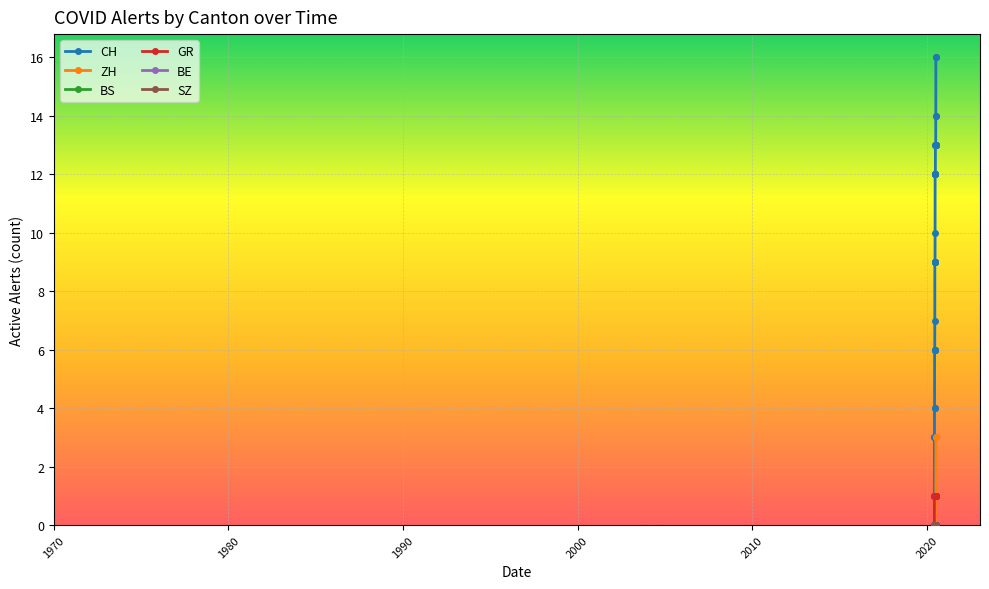

Does the chart have visible grid lines?

Yes